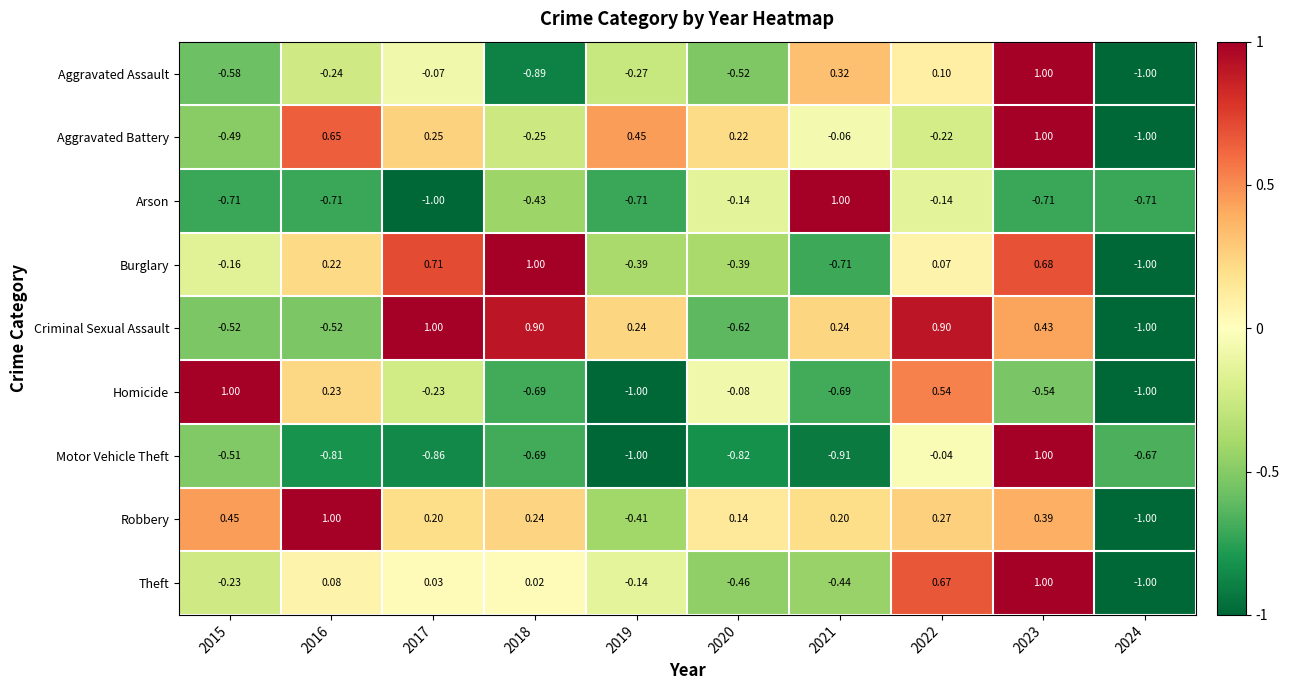

Between 2021 and 2023, which series saw the biggest shift?

Motor Vehicle Theft